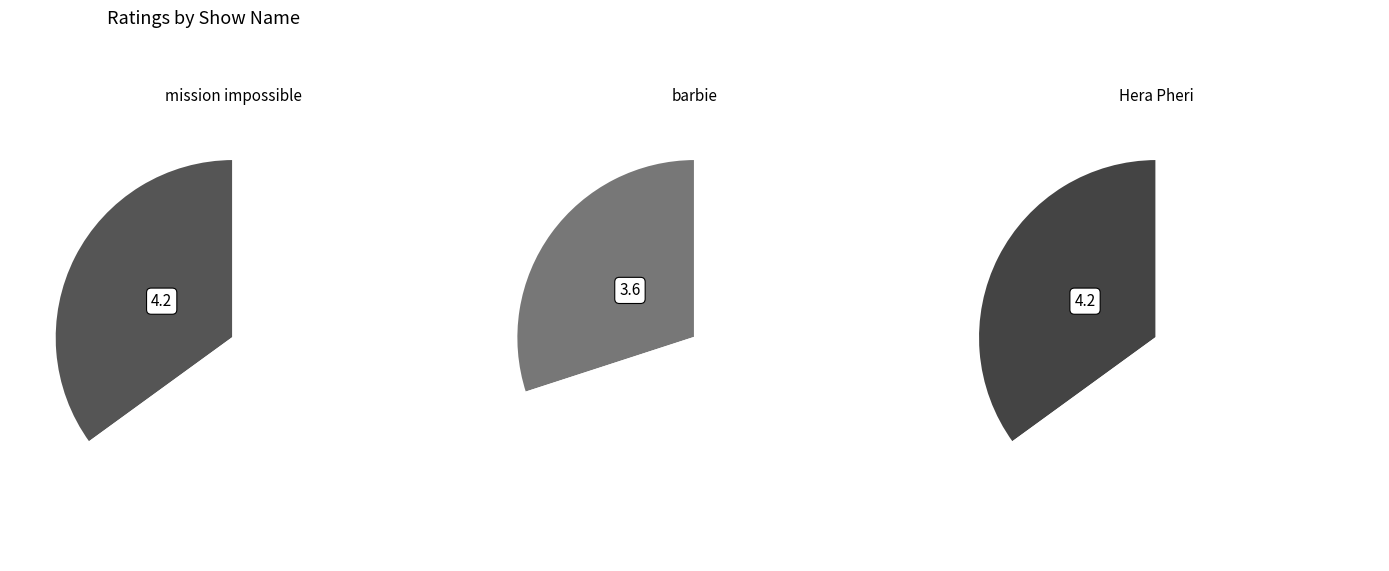

Which has a higher value, Hera Pheri or mission impossible?

Hera Pheri